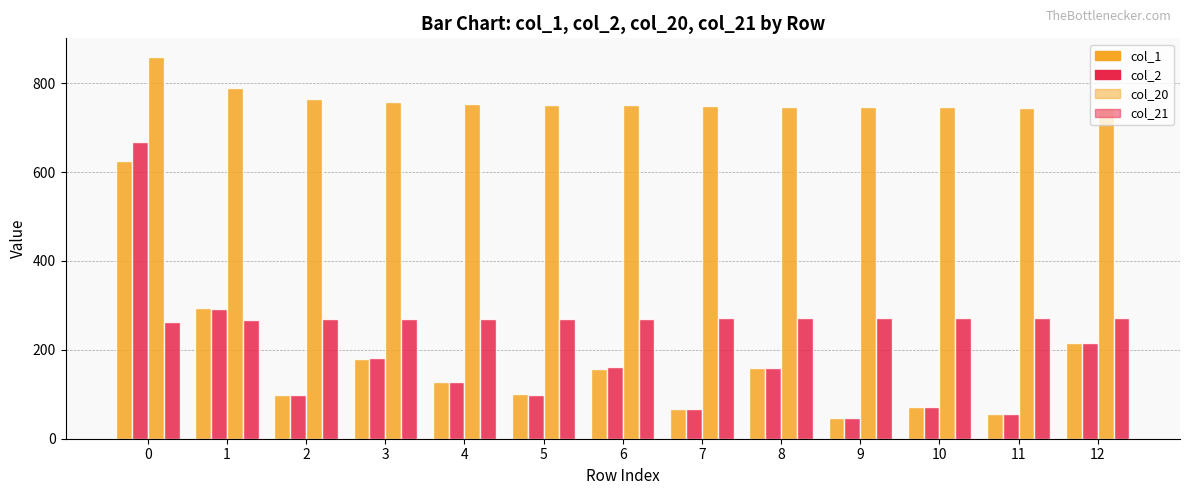

How many groups of bars are there?

13